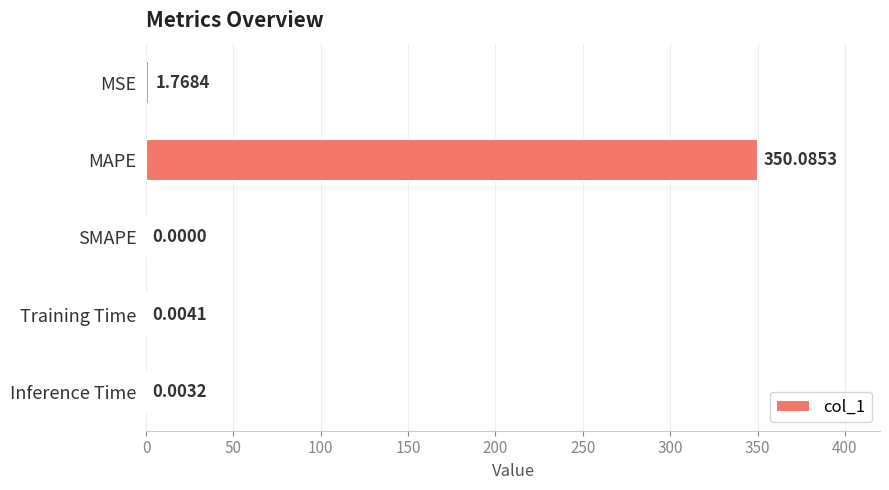

Are the bars horizontal?

Yes